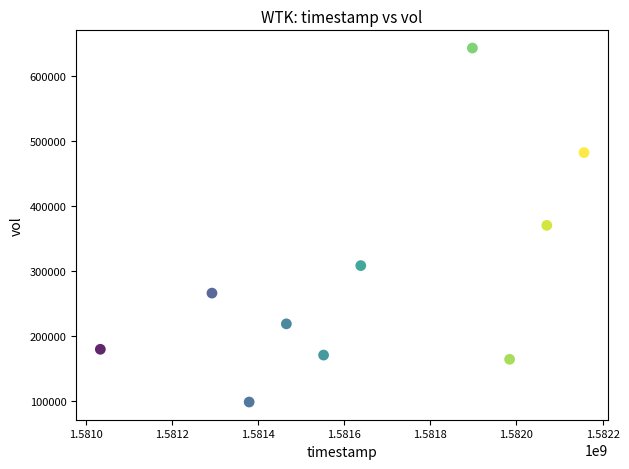

What is the average X value?

1581647040